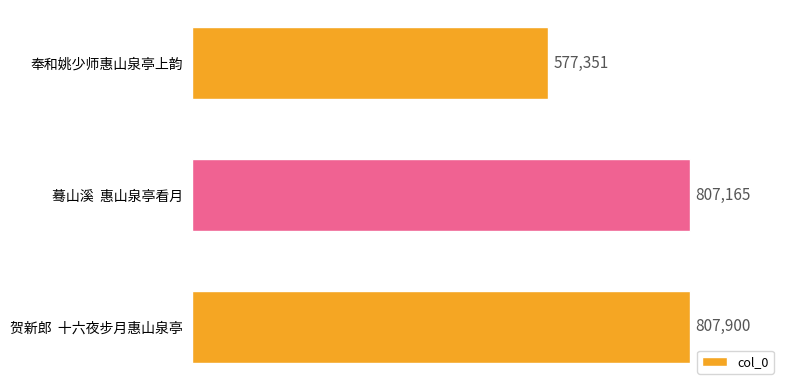

Rank the categories by value from highest to lowest.

贺新郎  十六夜步月惠山泉亭, 蓦山溪  惠山泉亭看月, 奉和姚少师惠山泉亭上韵